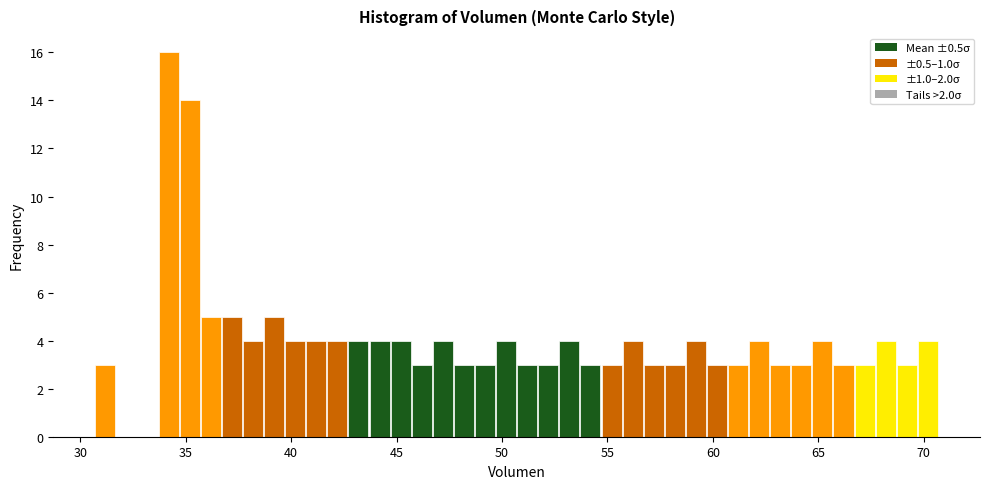

Read against the x-axis, roughly where is the centre of the tallest bar?

34.0